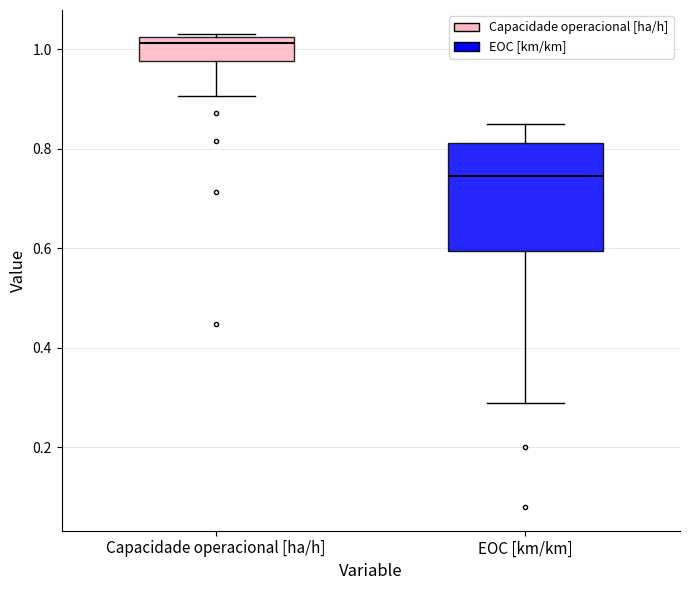

Reading left to right, read every box against the y-axis: the position of its median line, the range the box covers, and the ends of its whiskers. The values are not printed on the chart, so give them approximately, as read against the axis.

Capacidade operacional [ha/h]: median 1.02 (just below the box's upper edge), box 0.98 to 1.02, whiskers 0.90 to 1.04
EOC [km/km]: median 0.74, box 0.60 to 0.82, whiskers 0.30 to 0.86